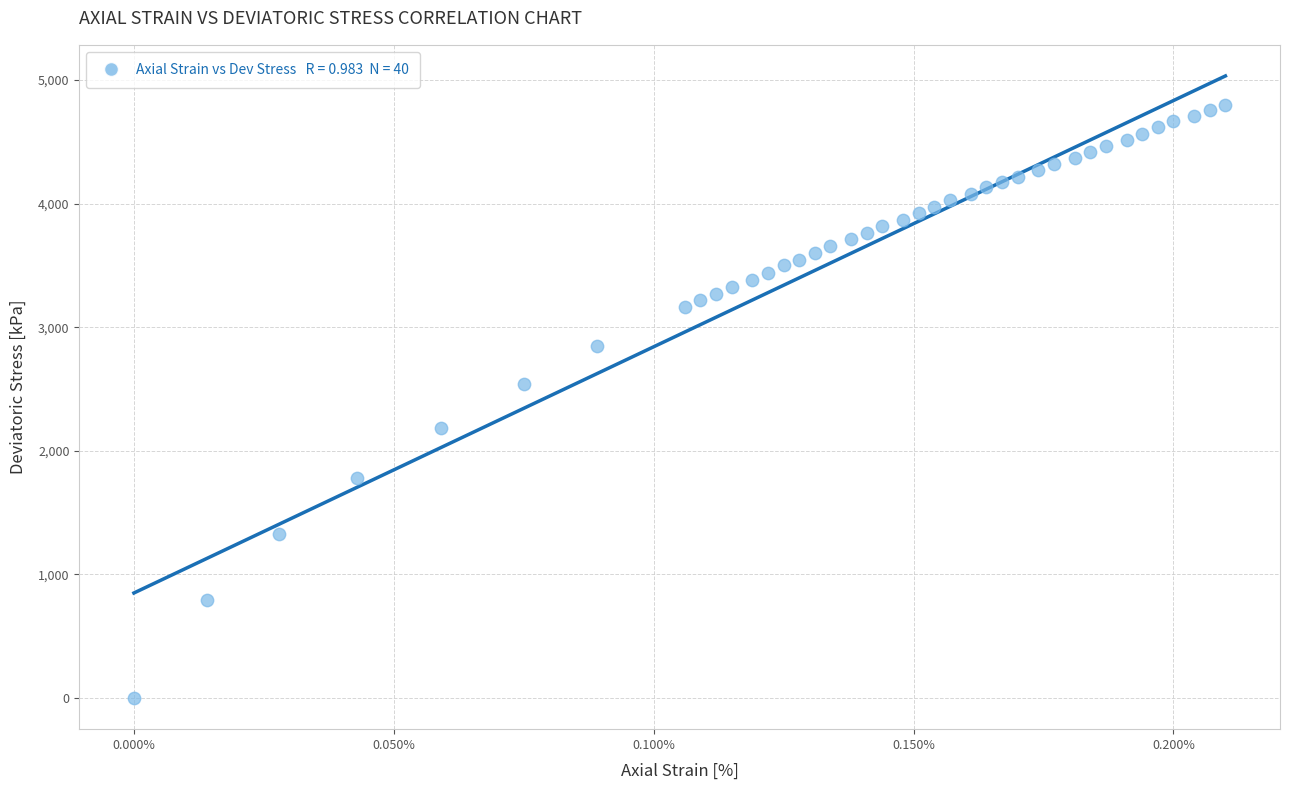

What Y value in the scatter plot is closest to 2399?

2536.4